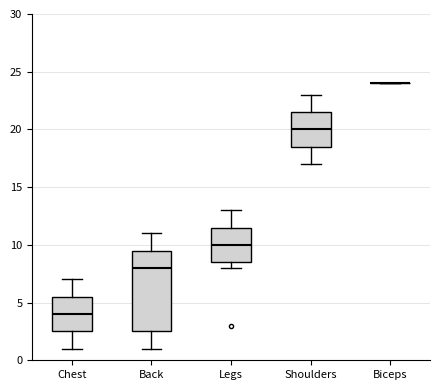

Where does the median line of the box for Legs sit on the y-axis? The values are not printed on the chart, so give them approximately, as read against the axis.

10.0